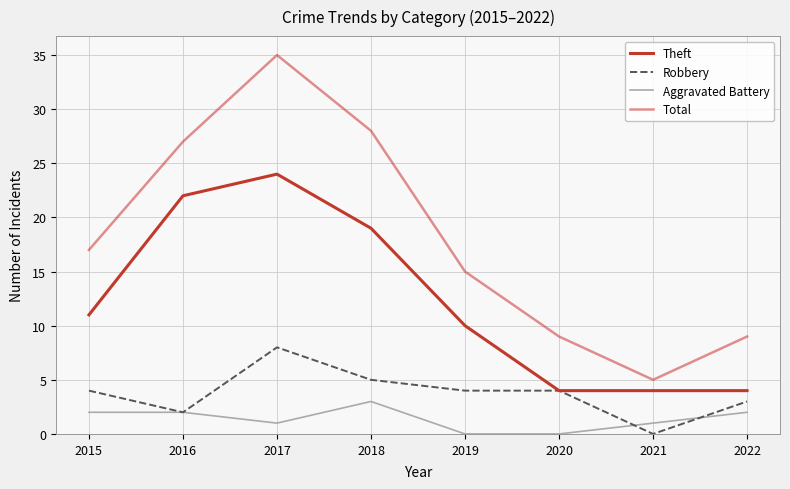

Where is the first local maximum for Theft?

2017